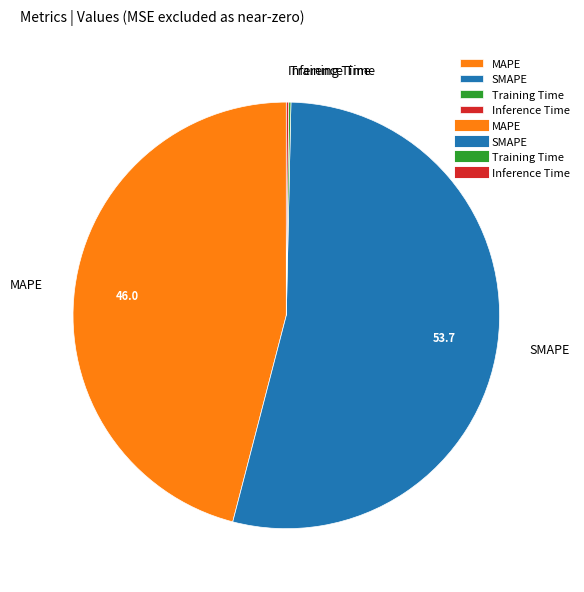

Do MAPE and SMAPE together represent more than half of the pie?

Yes